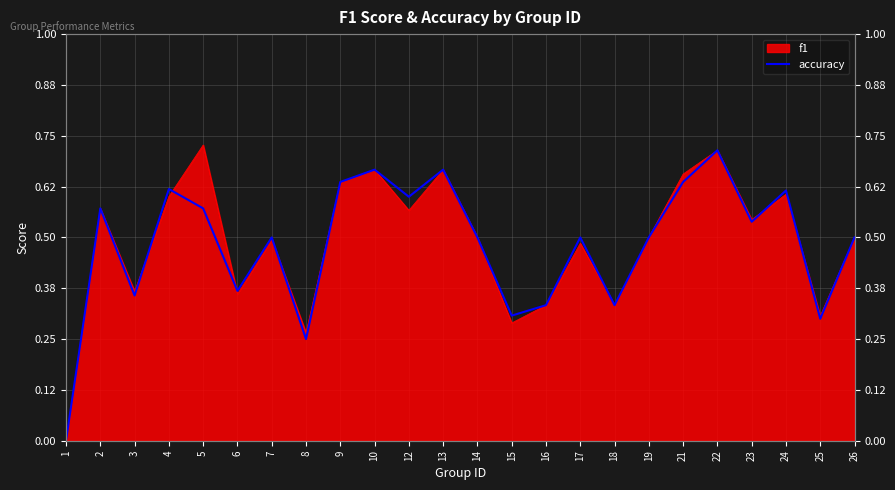

Between 3 and 16, which is larger?

3